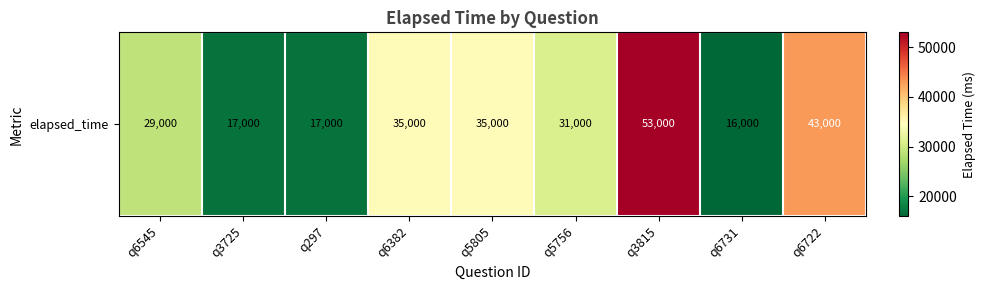

List the labels in order of value, largest first.

q3815, q6722, q6382, q5805, q5756, q6545, q3725, q297, q6731